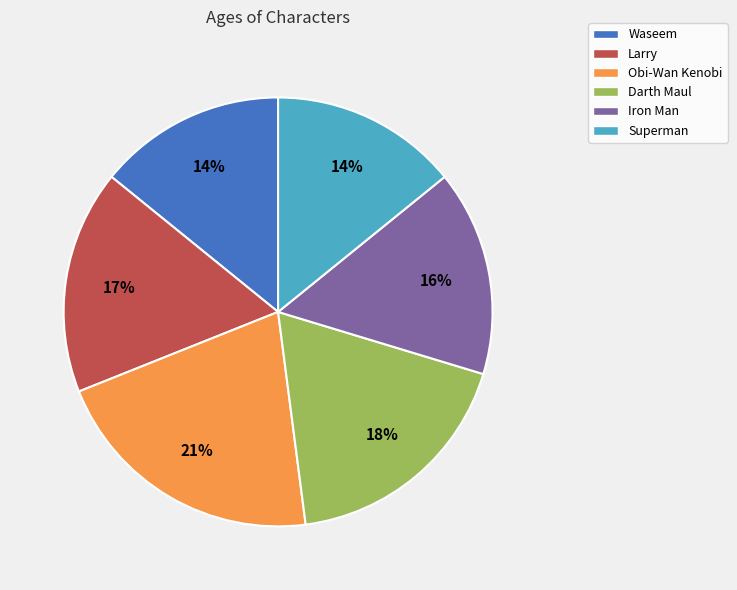

How many segments does this pie chart have?

6